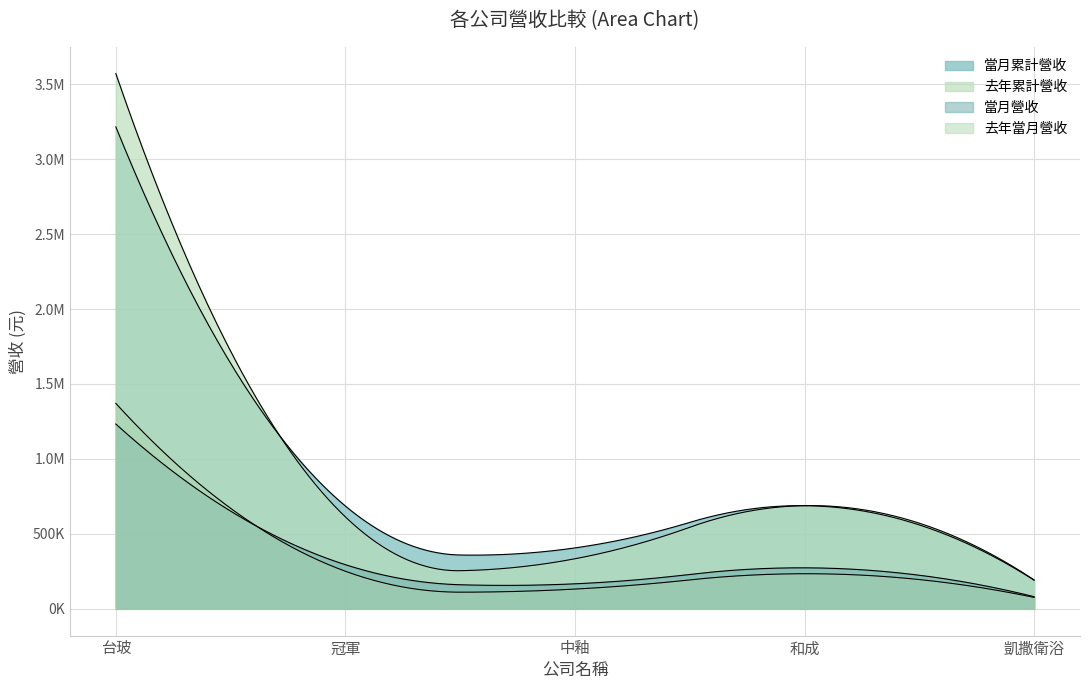

Which series has the largest total across all categories?

去年累計營收